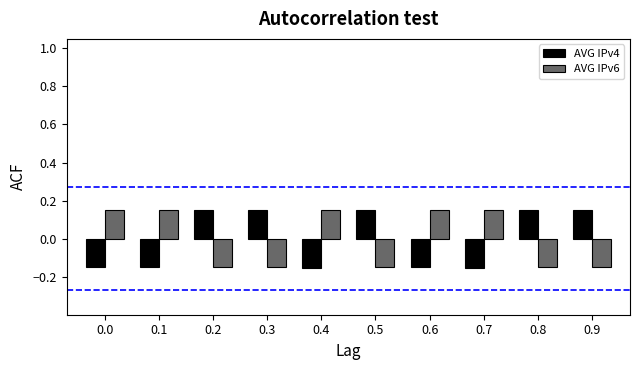

At 0.1, list the series in order from largest to smallest.

AVG IPv6, AVG IPv4